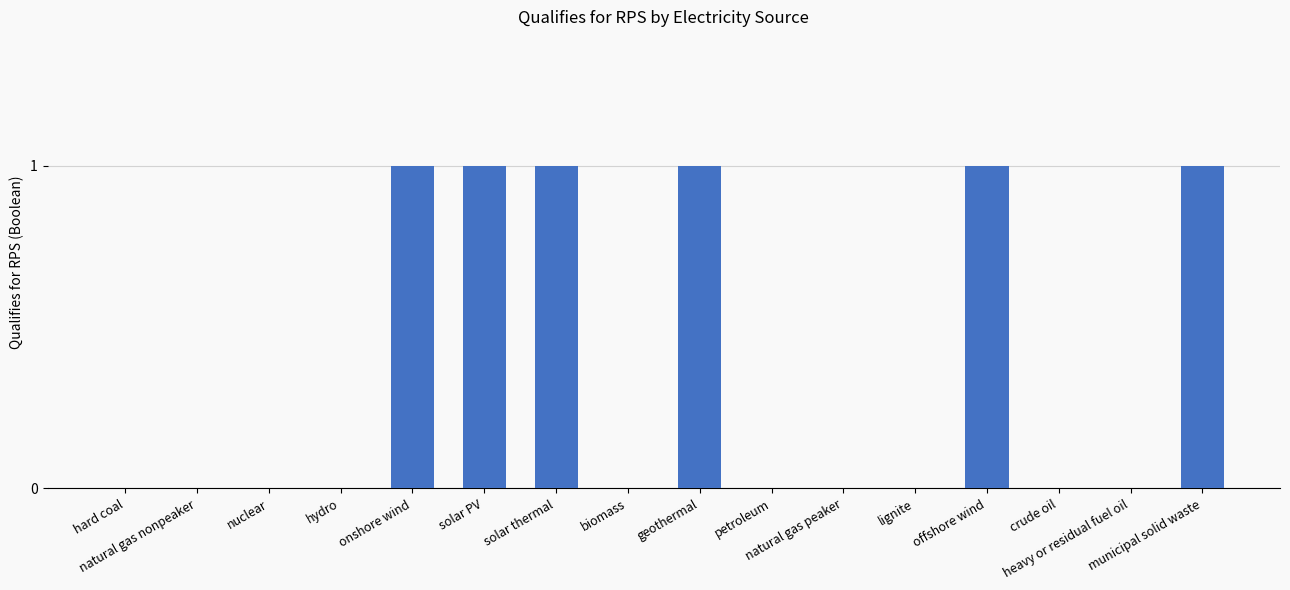

How many values are between 0 and 1?

16